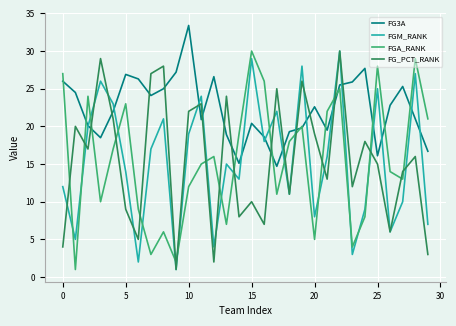

True or false: FG_PCT_RANK and FG3A intersect in this chart.

True